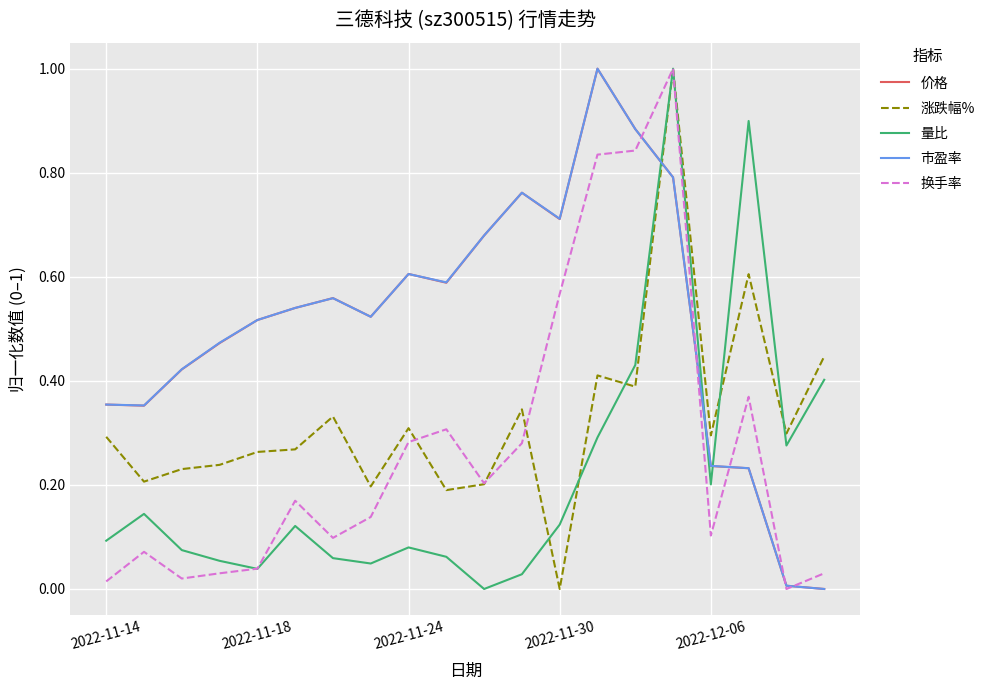

True or false: 涨跌幅% and 市盈率 cross at least once.

True